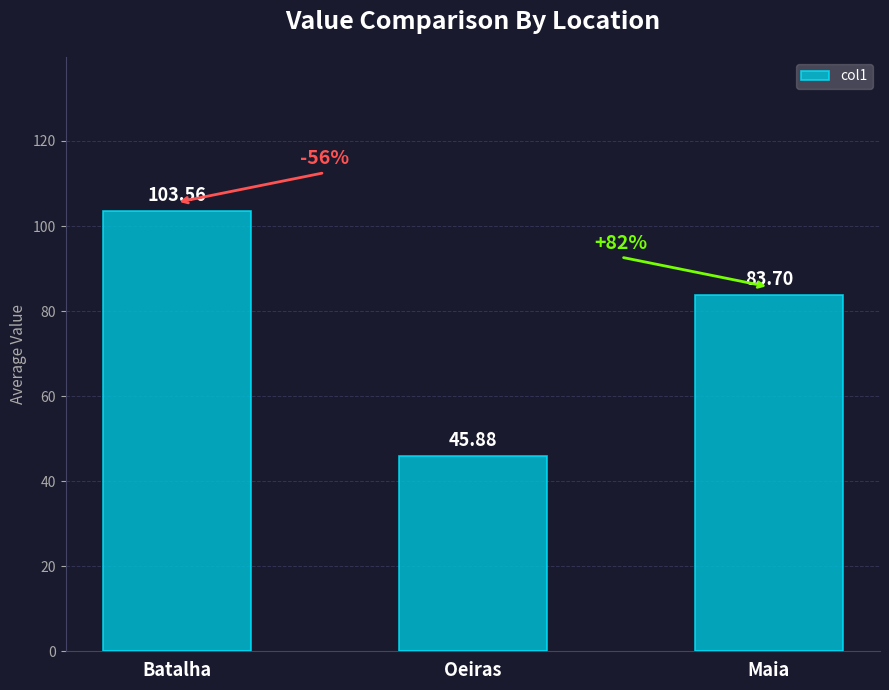

How many bars are there in total?

3